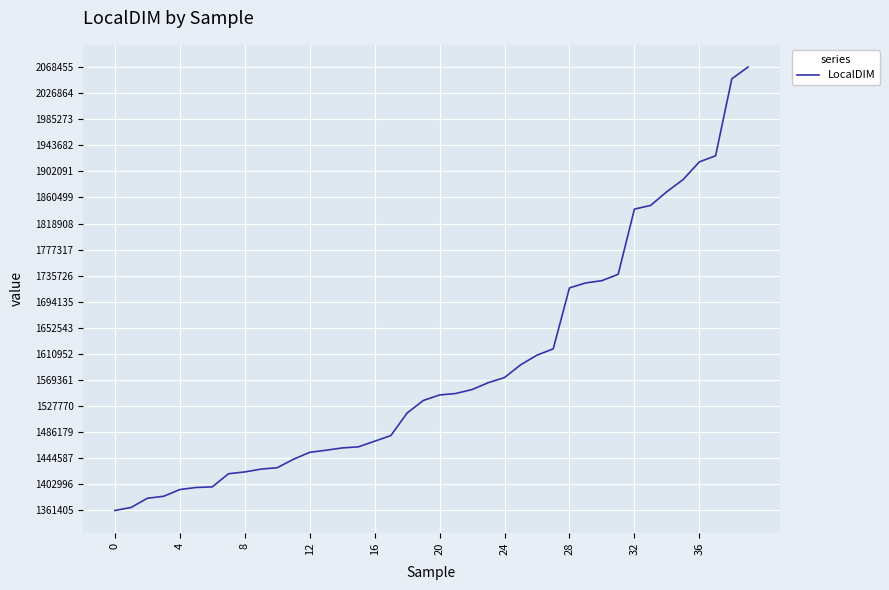

What is the maximum value shown in the chart?

2068455.9